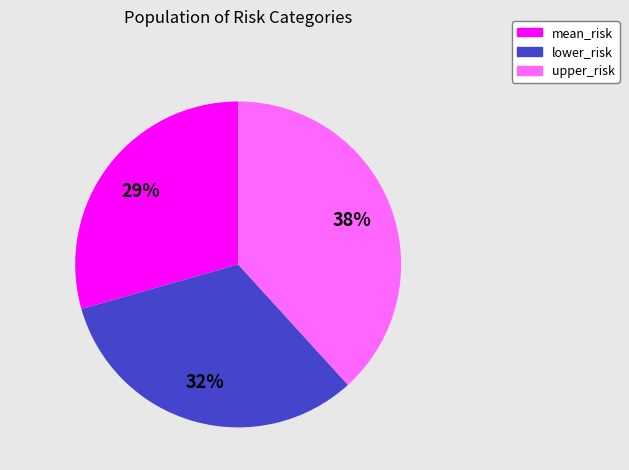

True or false: lower_risk accounts for 32% of the total.

True